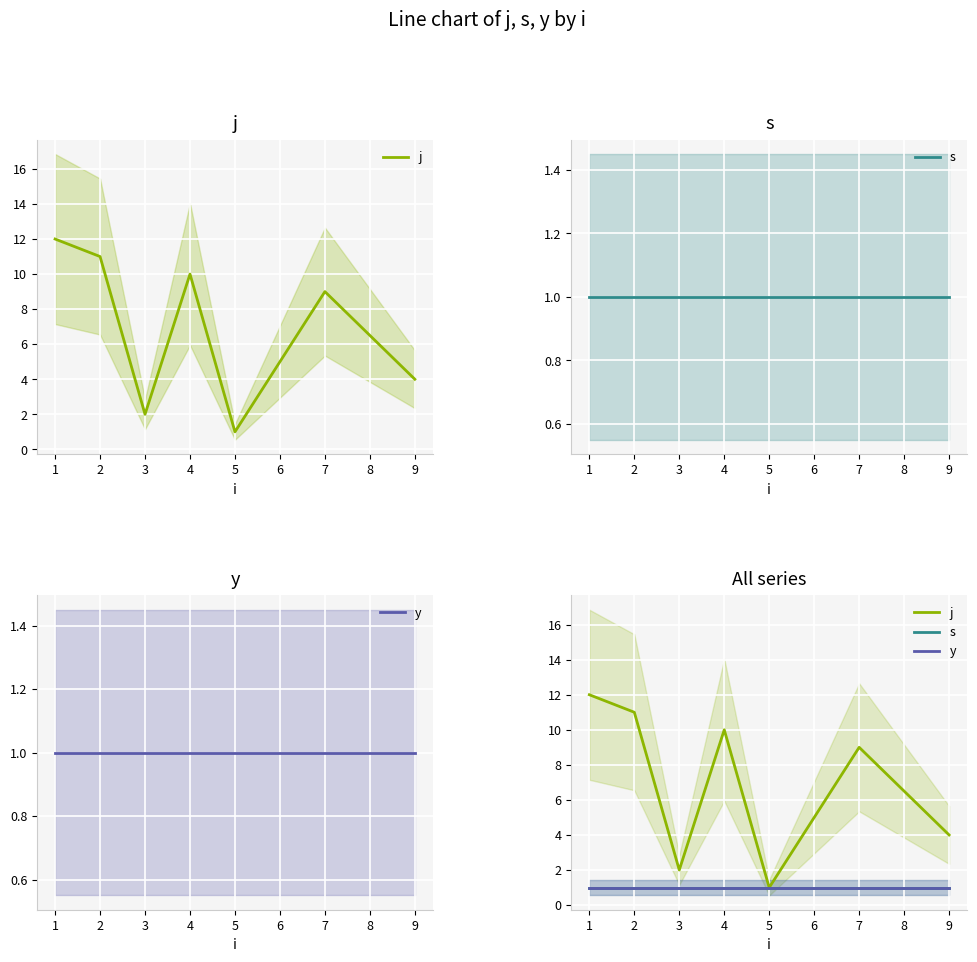

What are all the series names shown in the legend?

j, s, y